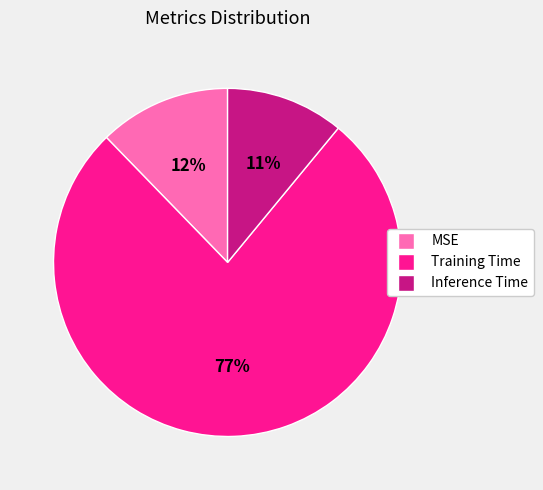

What is the smallest slice in the pie chart?

Inference Time